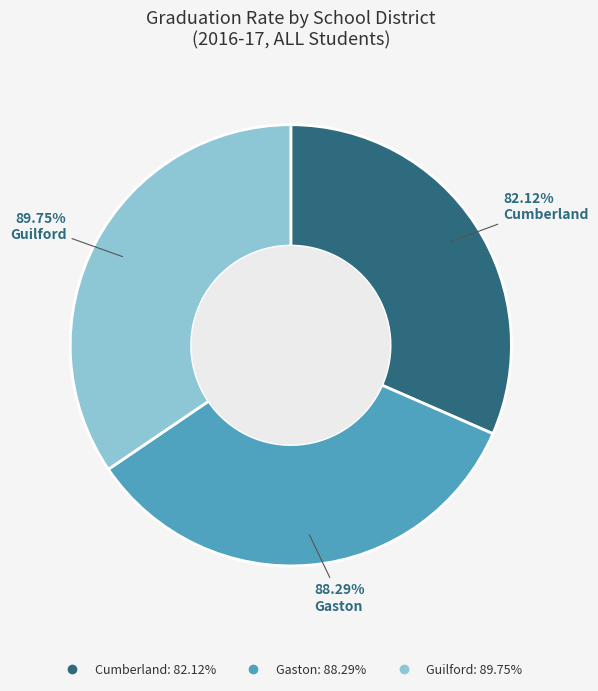

To the nearest percent, what is the combined percentage of Guilford and Cumberland?

66%